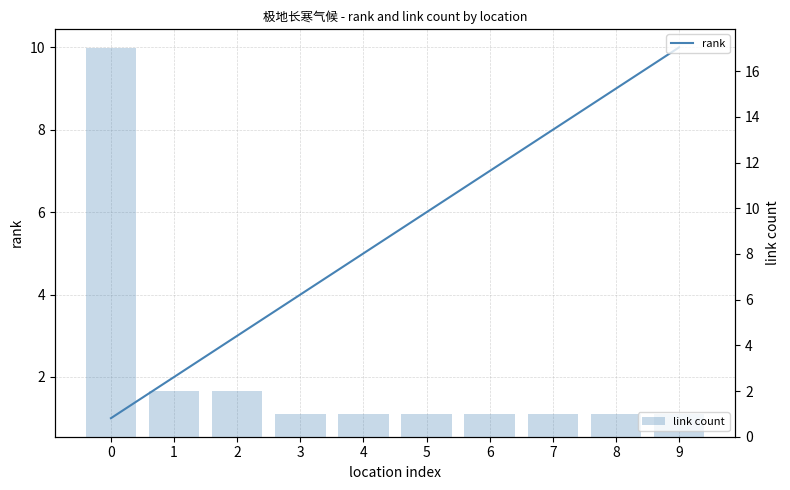

Reading left to right, what are all the values shown in this chart?

rank: 0=1	1=2	2=3	3=4	4=5	5=6	6=7	7=8	8=9	9=10
link count: 0=17	1=2	2=2	3=1	4=1	5=1	6=1	7=1	8=1	9=1